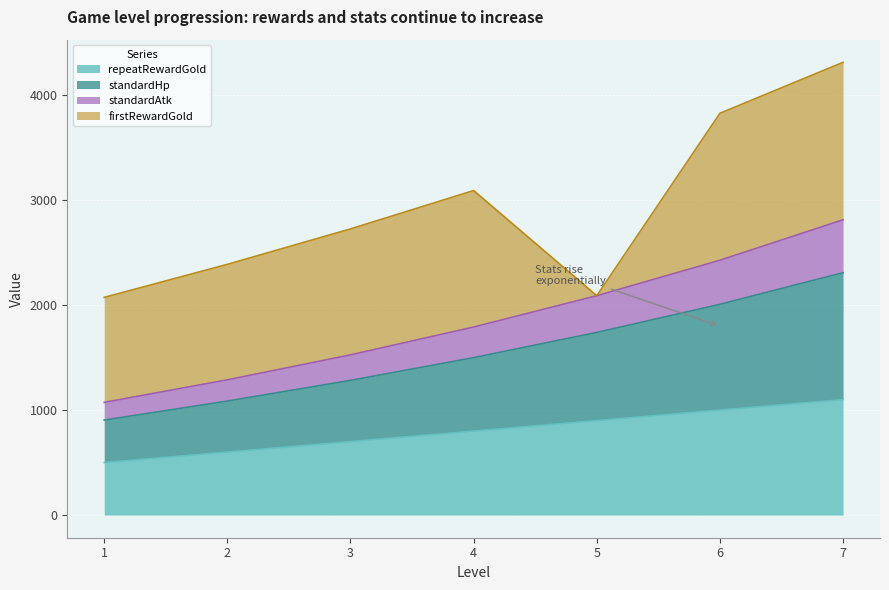

At which label does repeatRewardGold reach its peak?

7